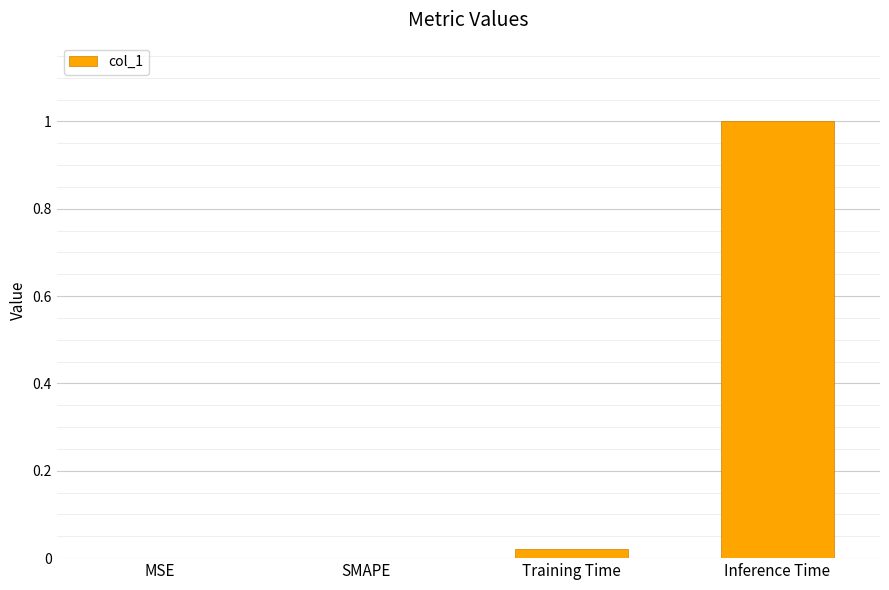

What is the average value?

0.3